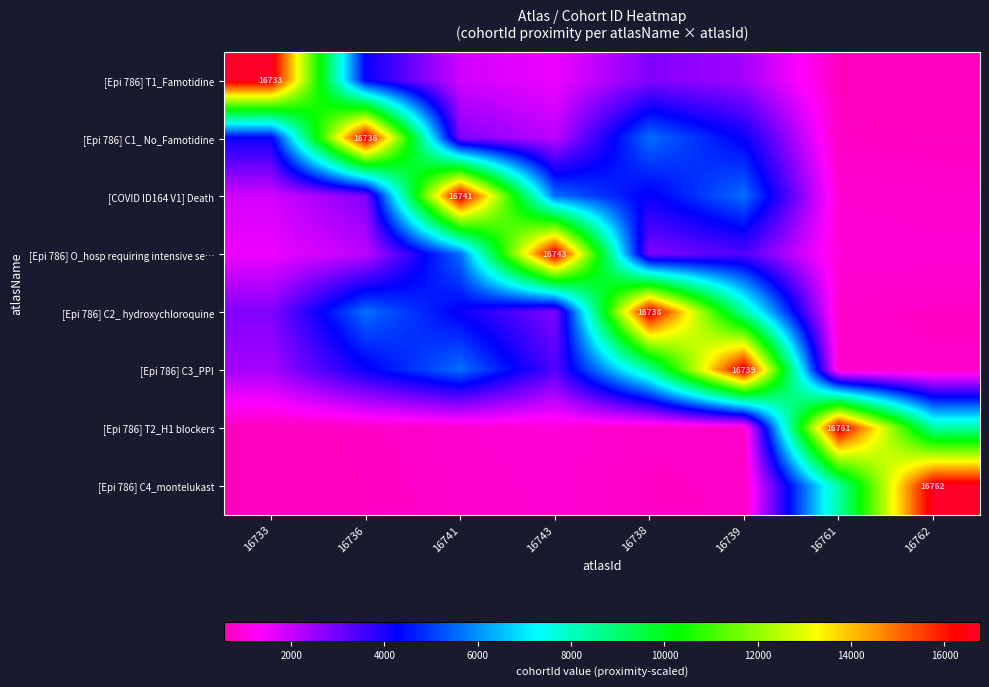

The [Epi 786] T2_H1 blockers series shows 644.7 at 16736. True or false?

True